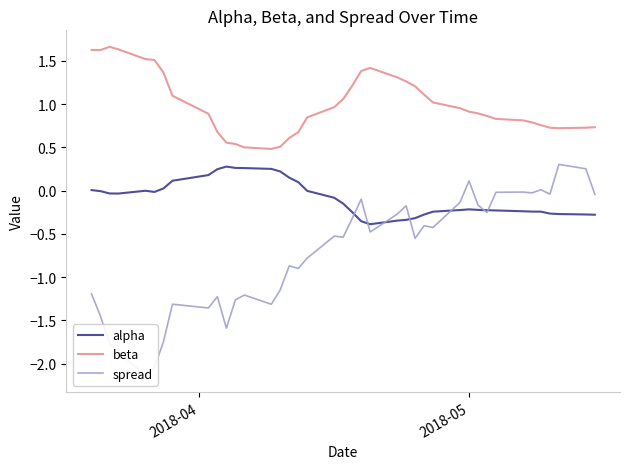

True or false: alpha and beta intersect in this chart.

False